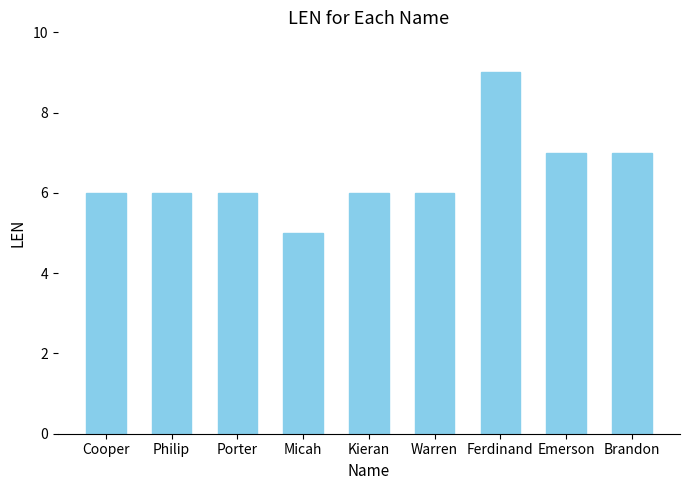

Approximately how many times larger is the value at Kieran compared to Porter?

1.0